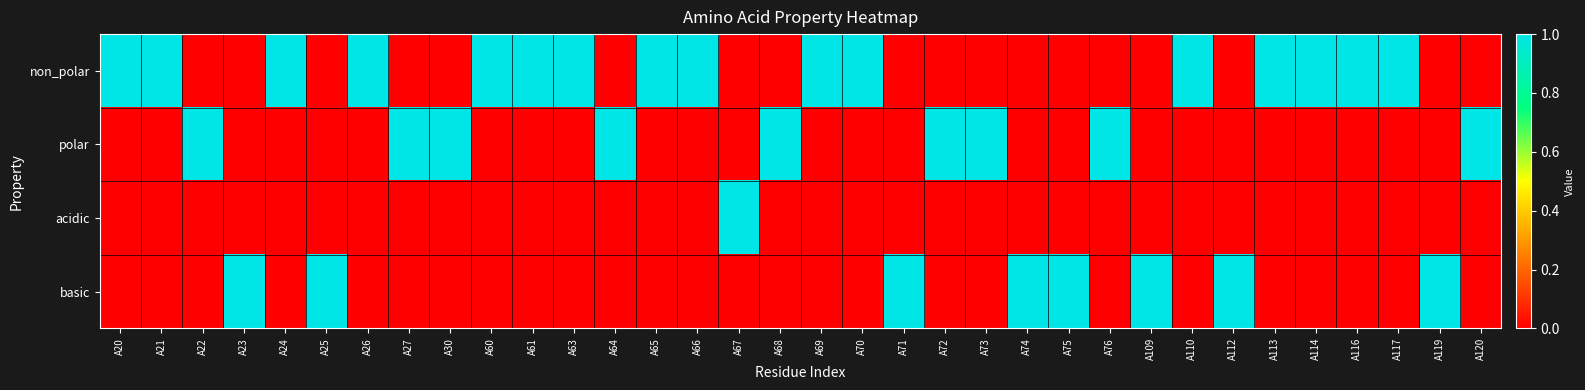

How many data points does each series have?

34